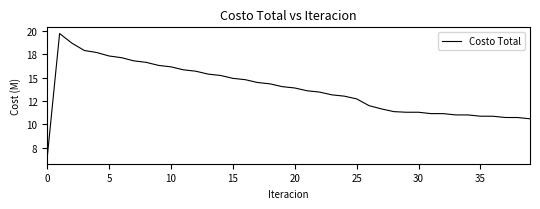

Is this an area chart (filled region under the line)?

No